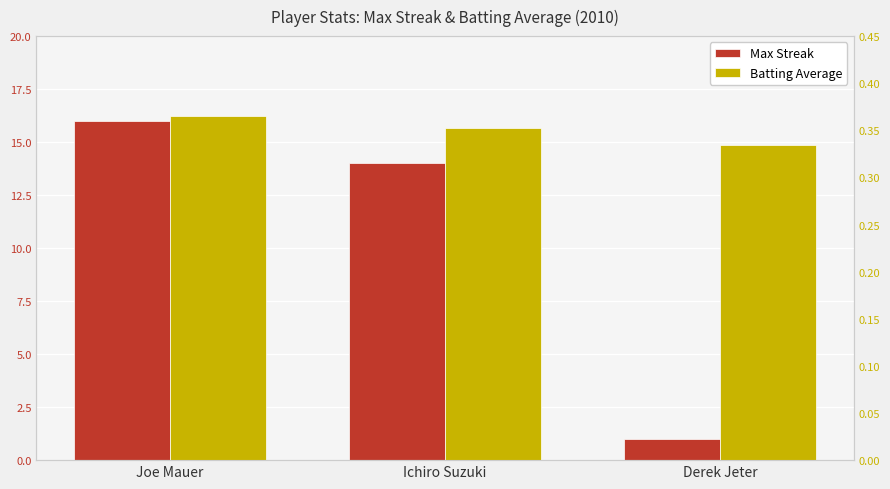

What is the label of the 3rd bar from the left?

Derek Jeter